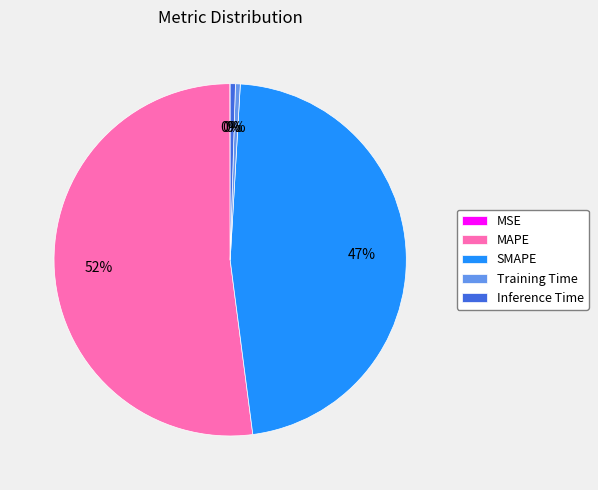

What is the largest slice in the pie chart?

MAPE